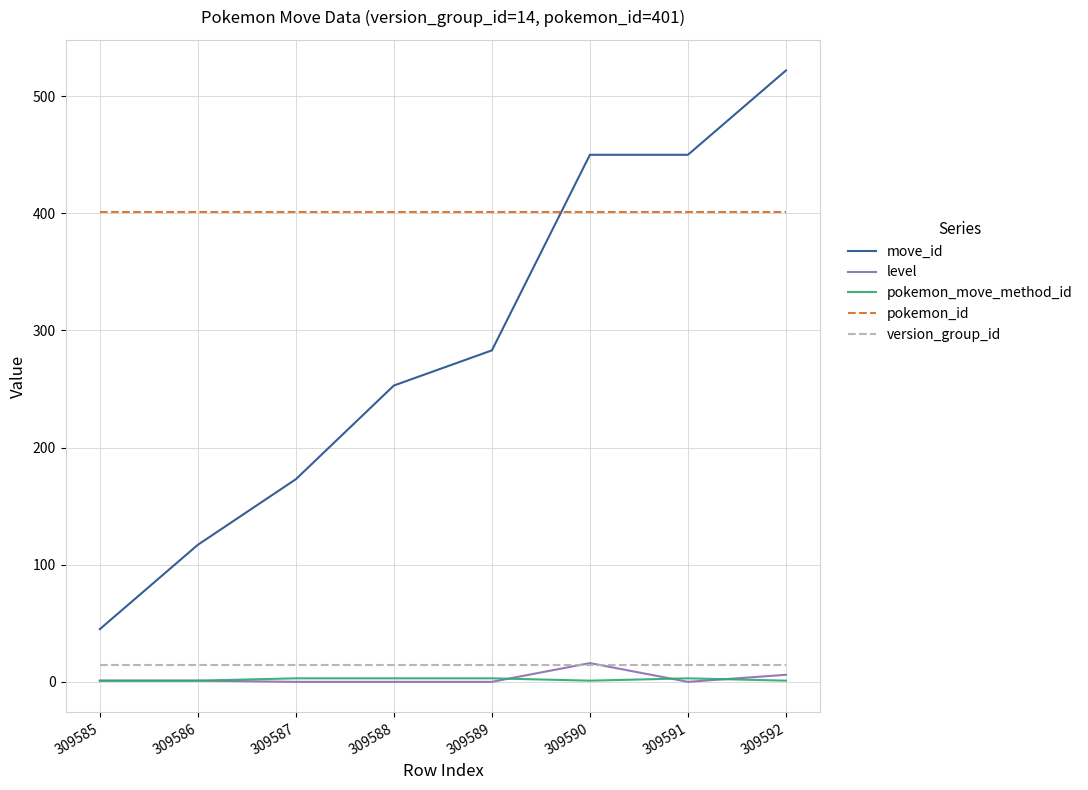

Which series changed the most between 309587 and 309589?

move_id